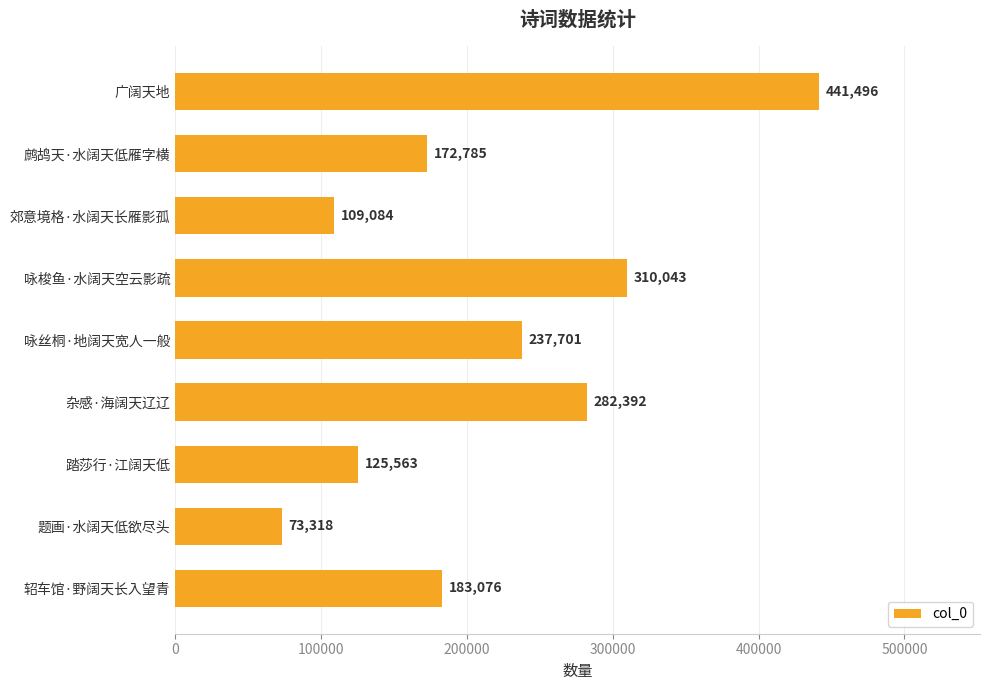

What is the change in value from 题画·水阔天低欲尽头 to 杂感·海阔天辽辽?

+209074